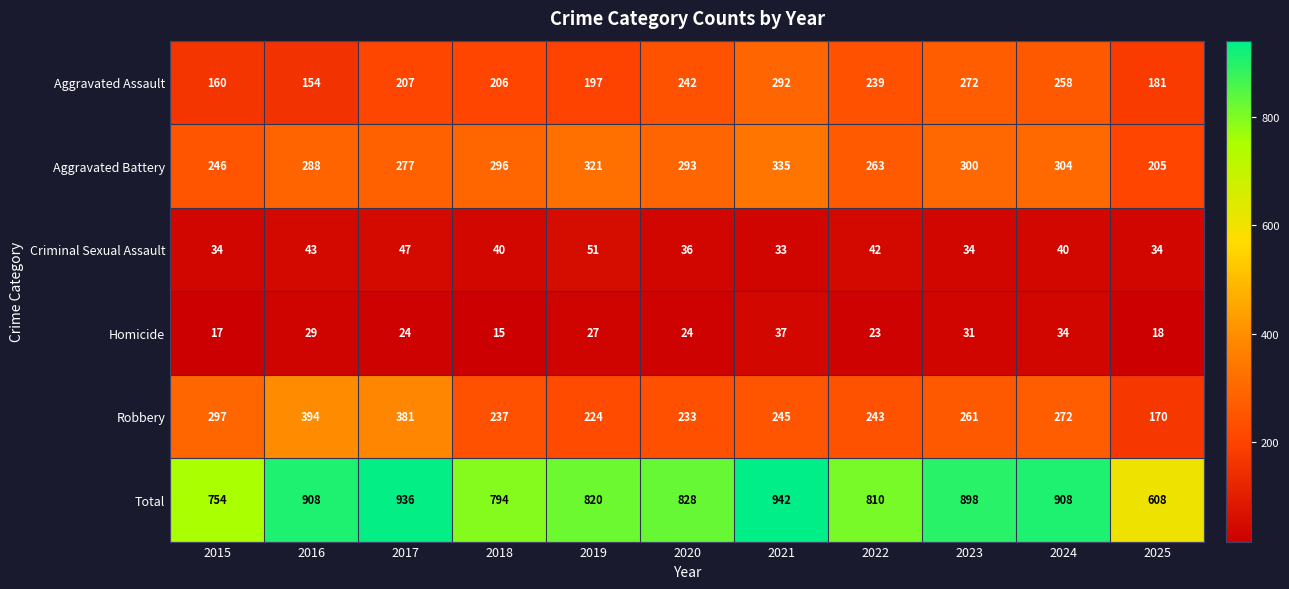

What is the spread (max minus min) of values at 2018?

779